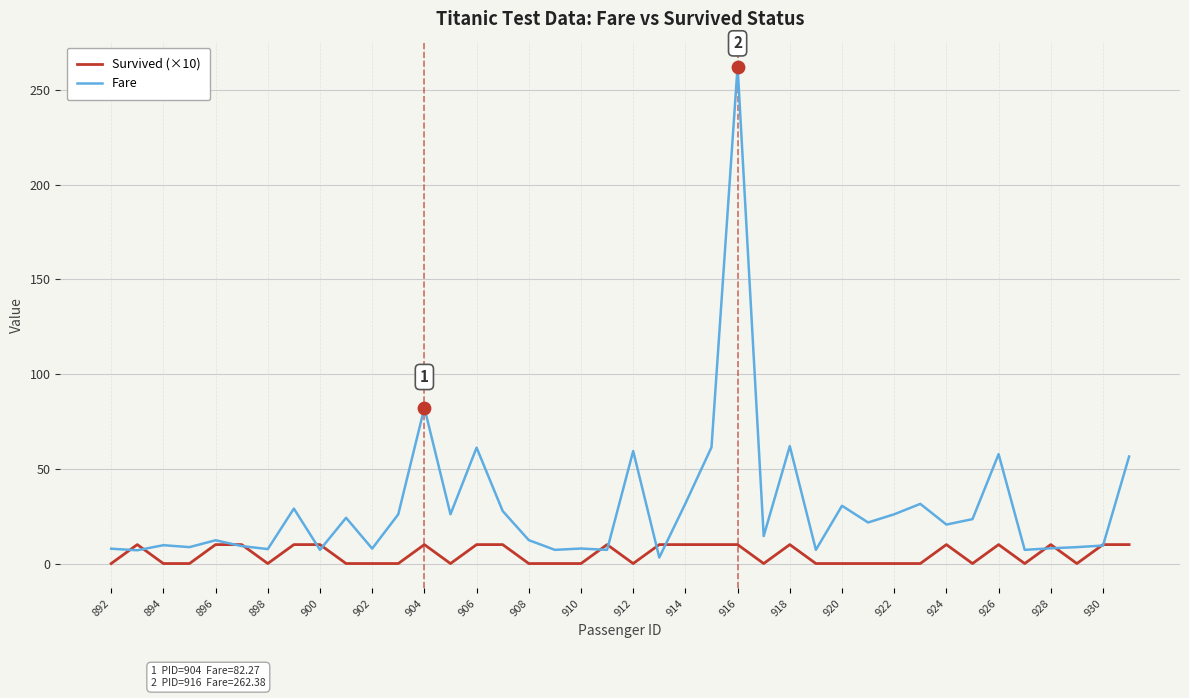

What are all the series names shown in the legend?

Survived (×10), Fare